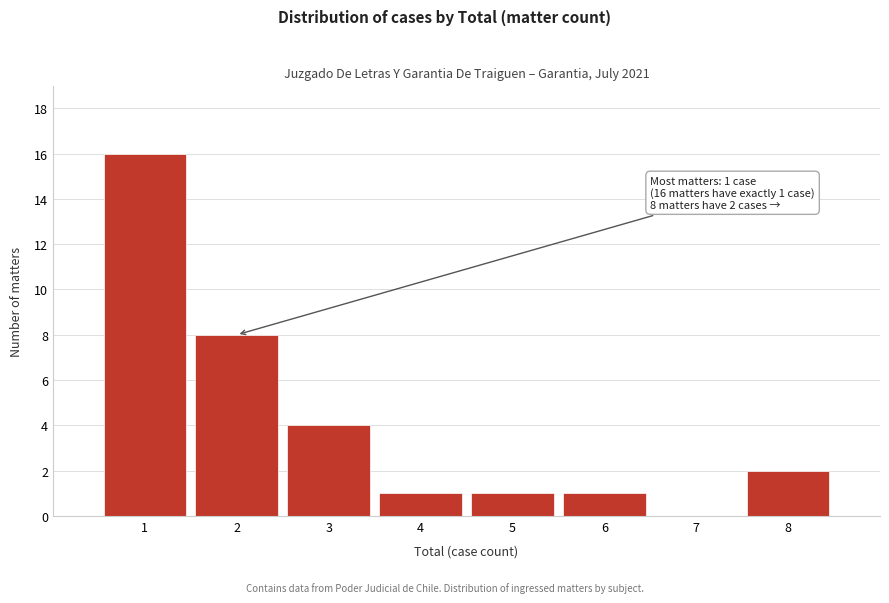

Over which range of the x-axis is the bar tallest?

0.5 to 1.5